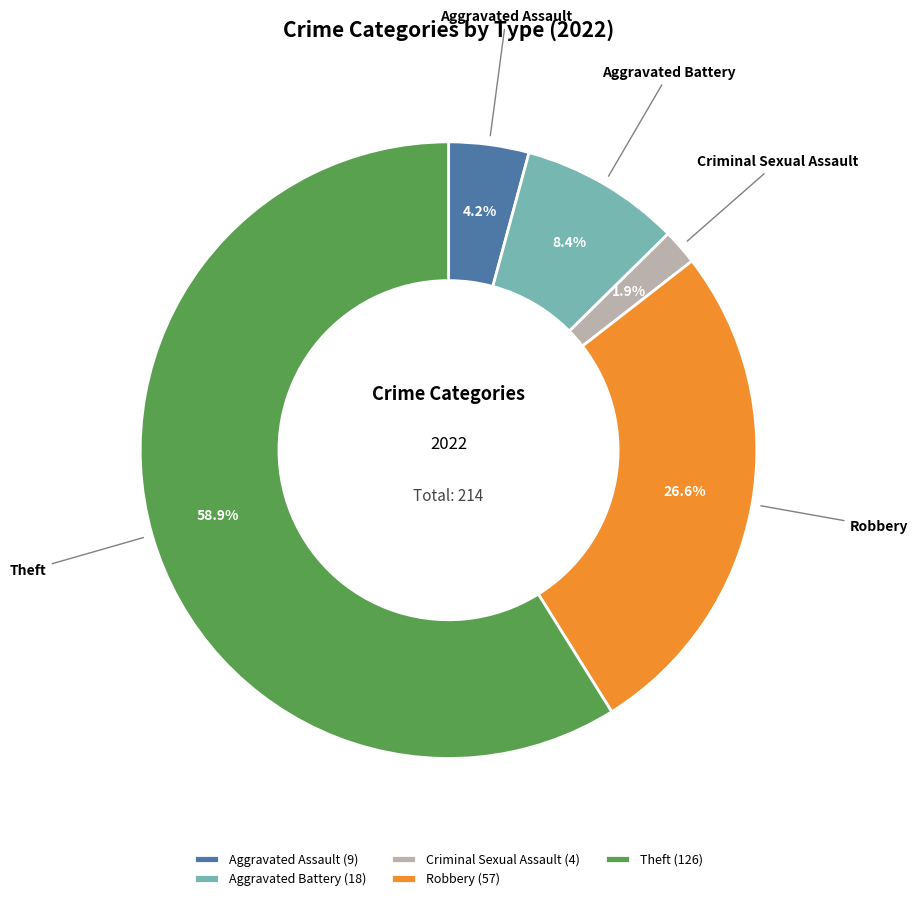

Which slice represents more than half of the pie?

Theft